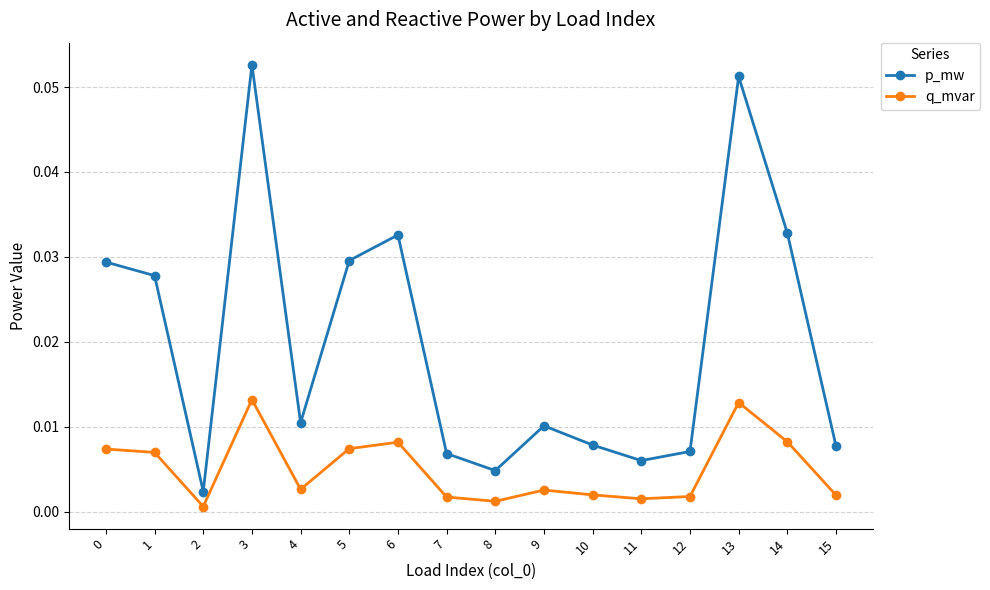

What are all the series names shown in the legend?

p_mw, q_mvar